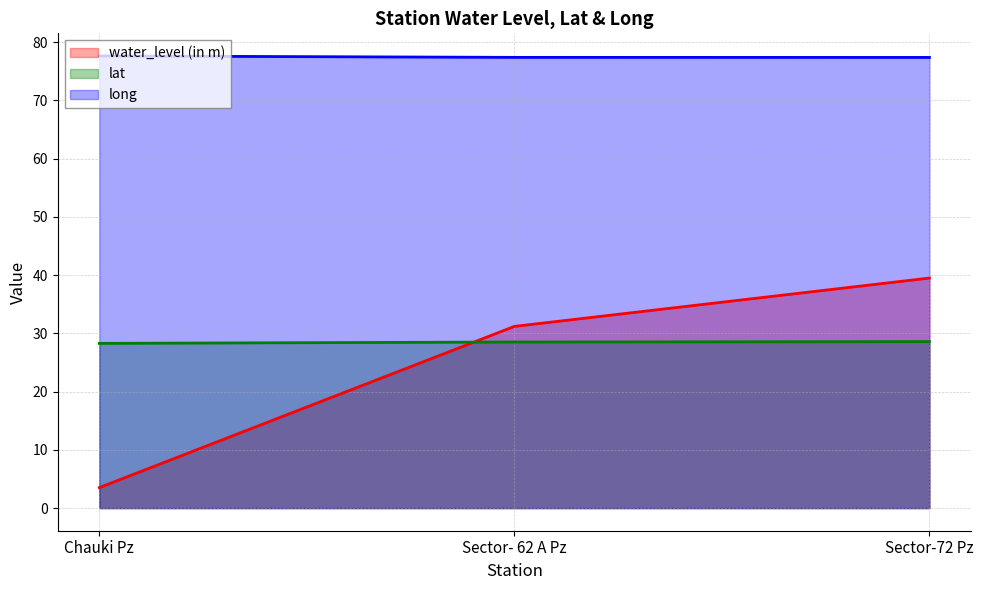

What are all the series names shown in the legend?

water_level (in m), lat, long